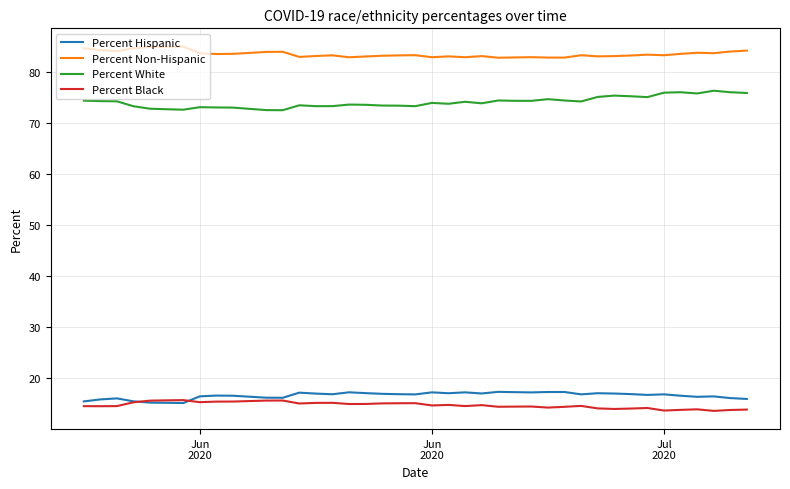

What is the difference between the second highest and second lowest values in the Percent White series?

3.5